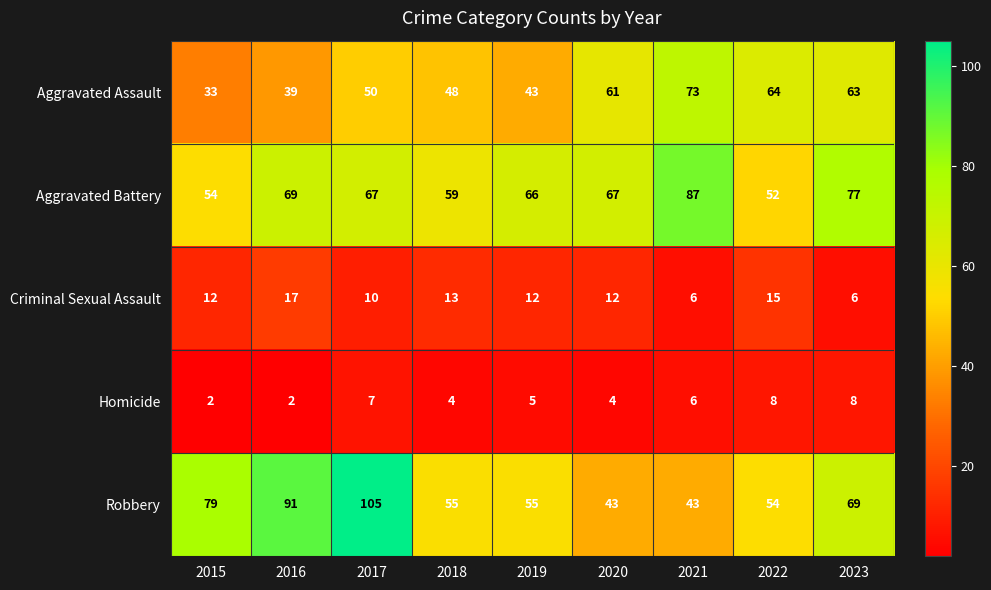

Rank the series by their maximum value, from lowest to highest.

Homicide, Criminal Sexual Assault, Aggravated Assault, Aggravated Battery, Robbery